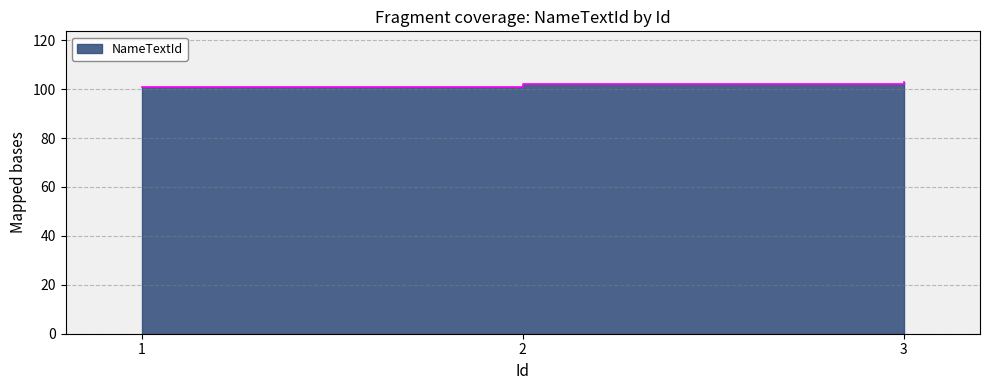

What is the sum of all values?

306